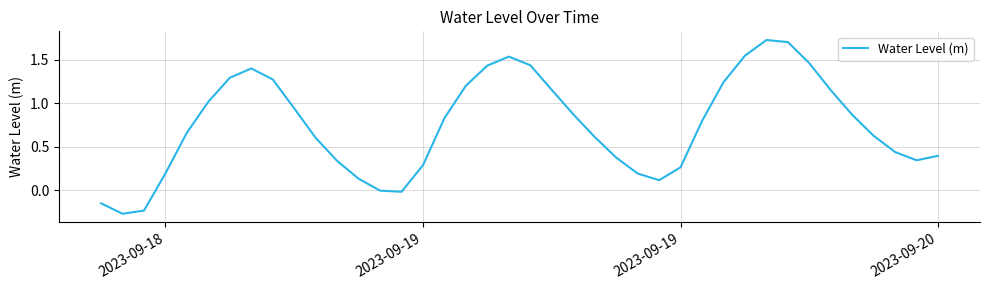

What is the difference between the maximum and minimum values?

2.0